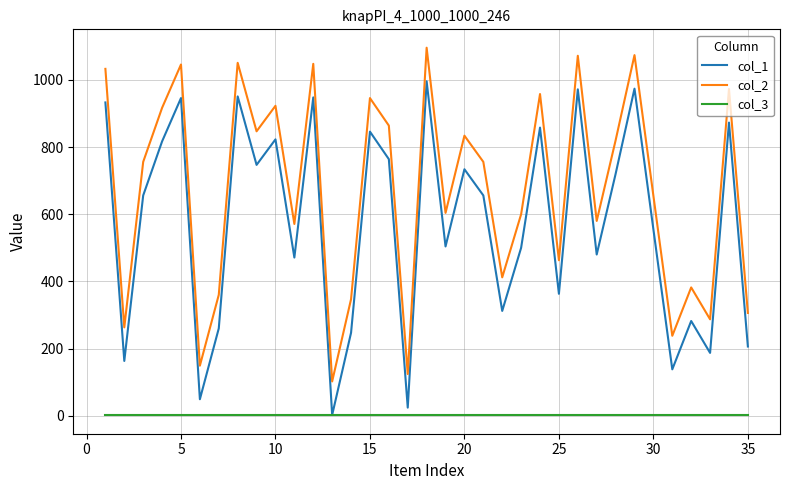

List the series in order of their peak value, lowest first.

col_3, col_1, col_2